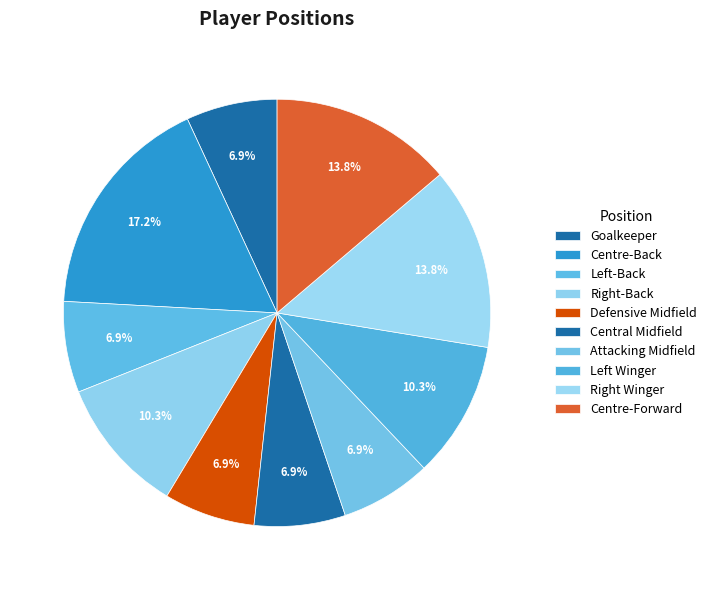

Count the number of slices in the pie.

10